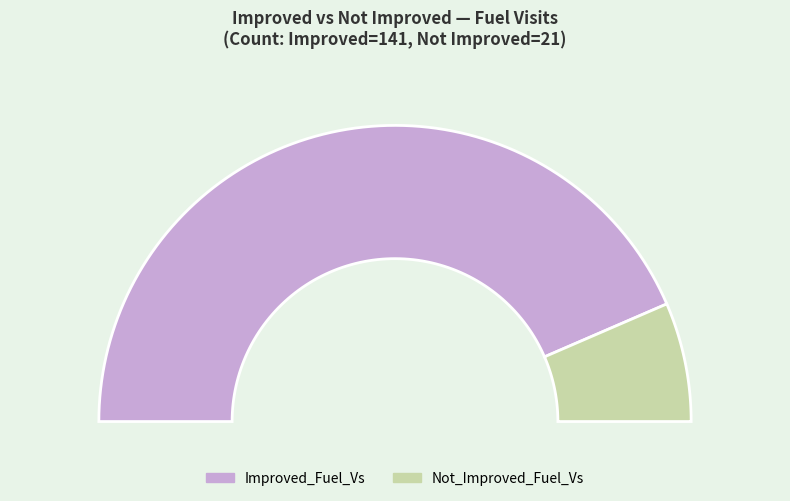

To the nearest percent, what is the average slice percentage?

50%